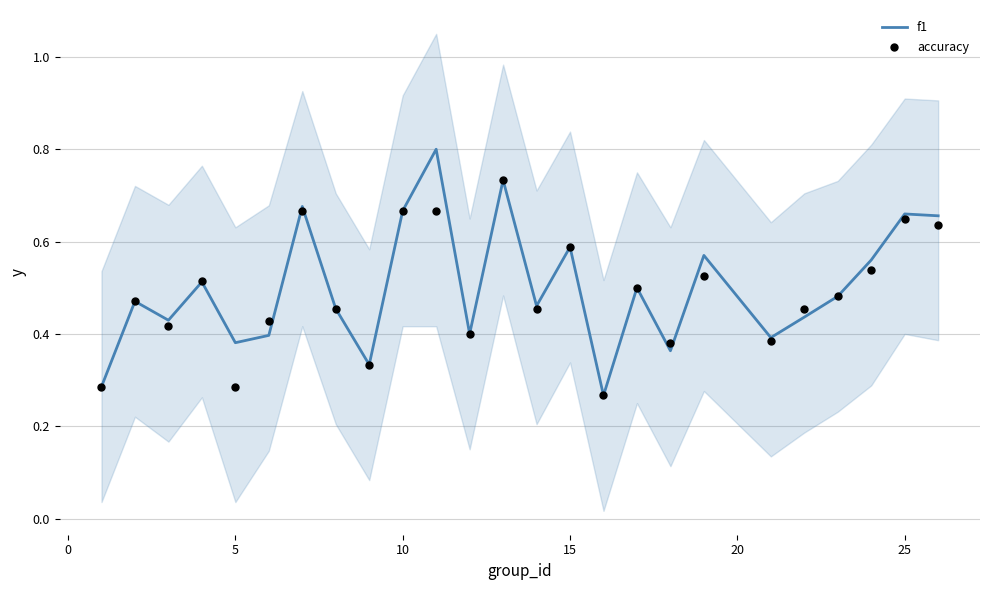

What is the highest value of the f1 series?

0.8